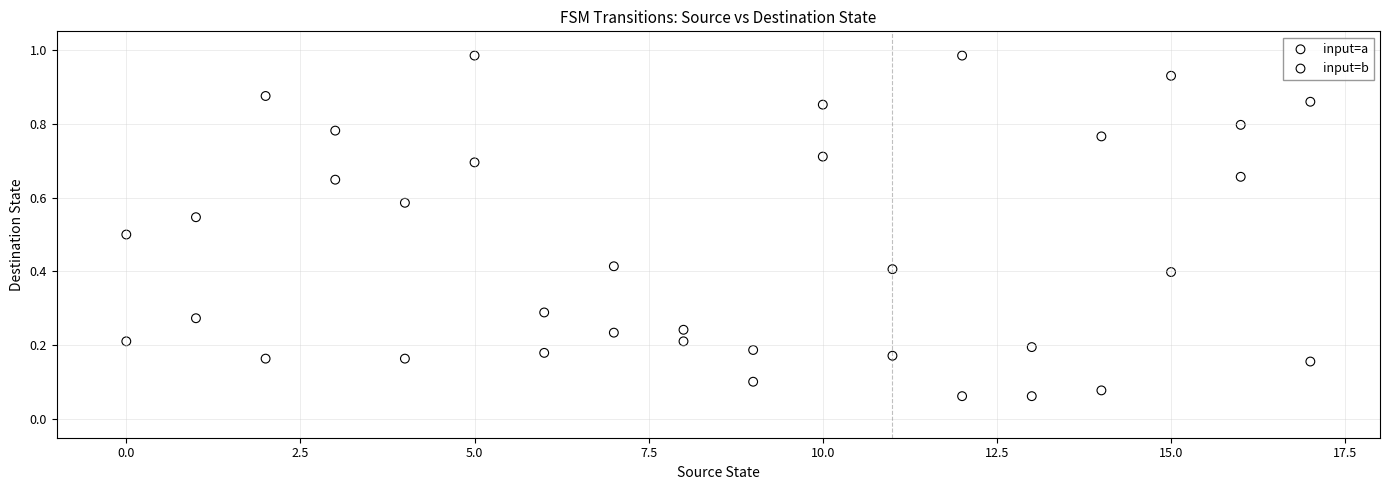

Which series has the widest spread of Y values?

input=a